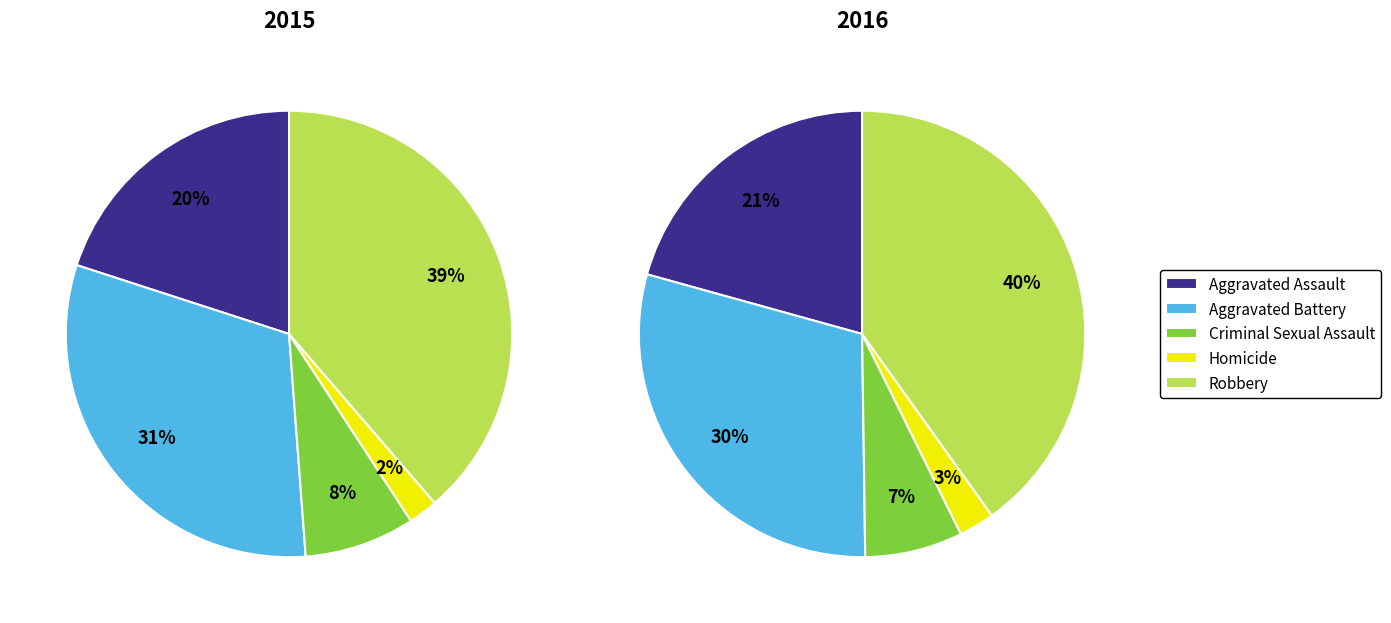

To the nearest percent, what portion does Robbery represent?

39%